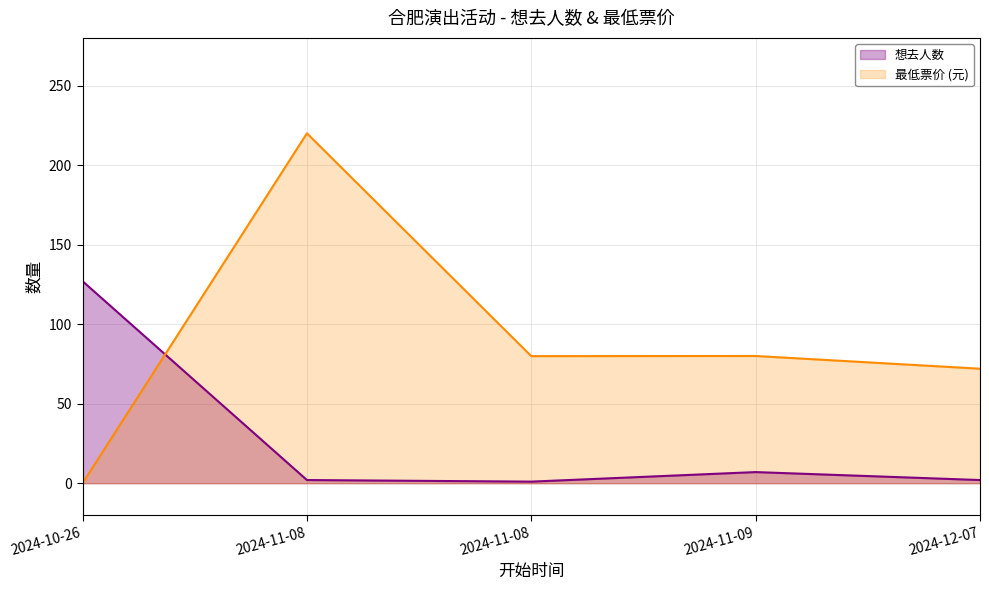

At which label does the data first exceed 2?

2024-10-26